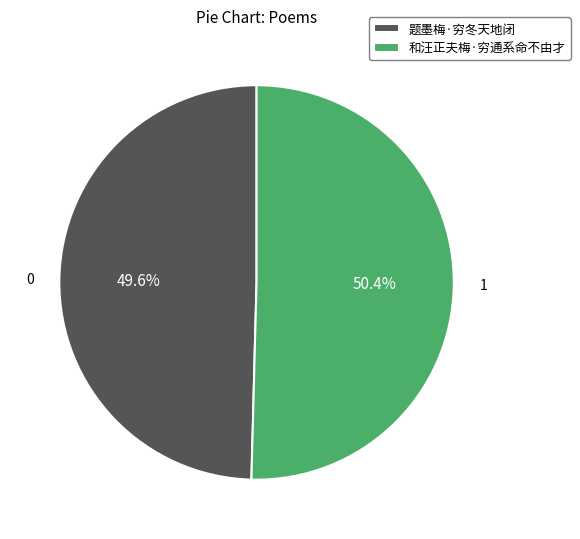

To the nearest percent, what is the combined percentage of 和汪正夫梅·穷通系命不由才 and 题墨梅·穷冬天地闭?

100%